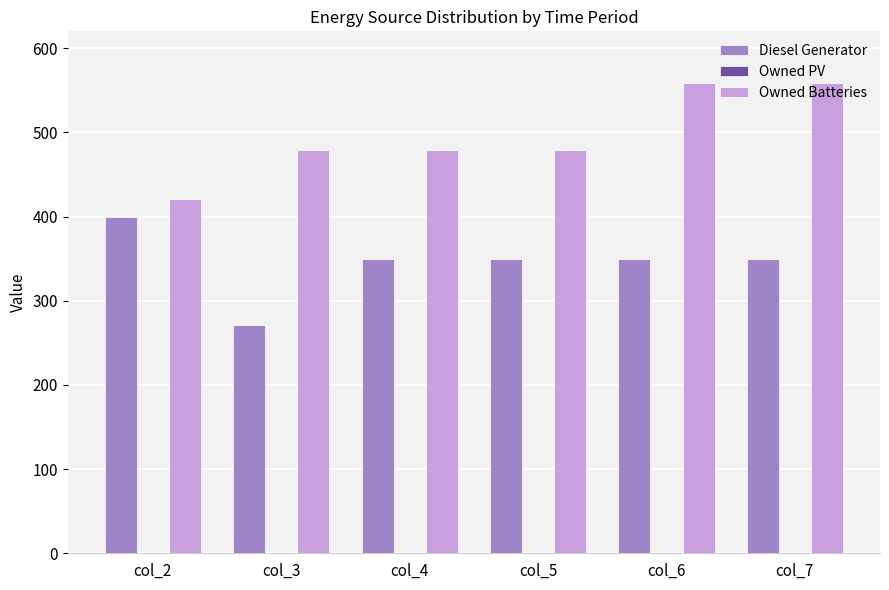

Is the value of Diesel Generator at col_7 greater than the value of Owned Batteries at col_2?

No